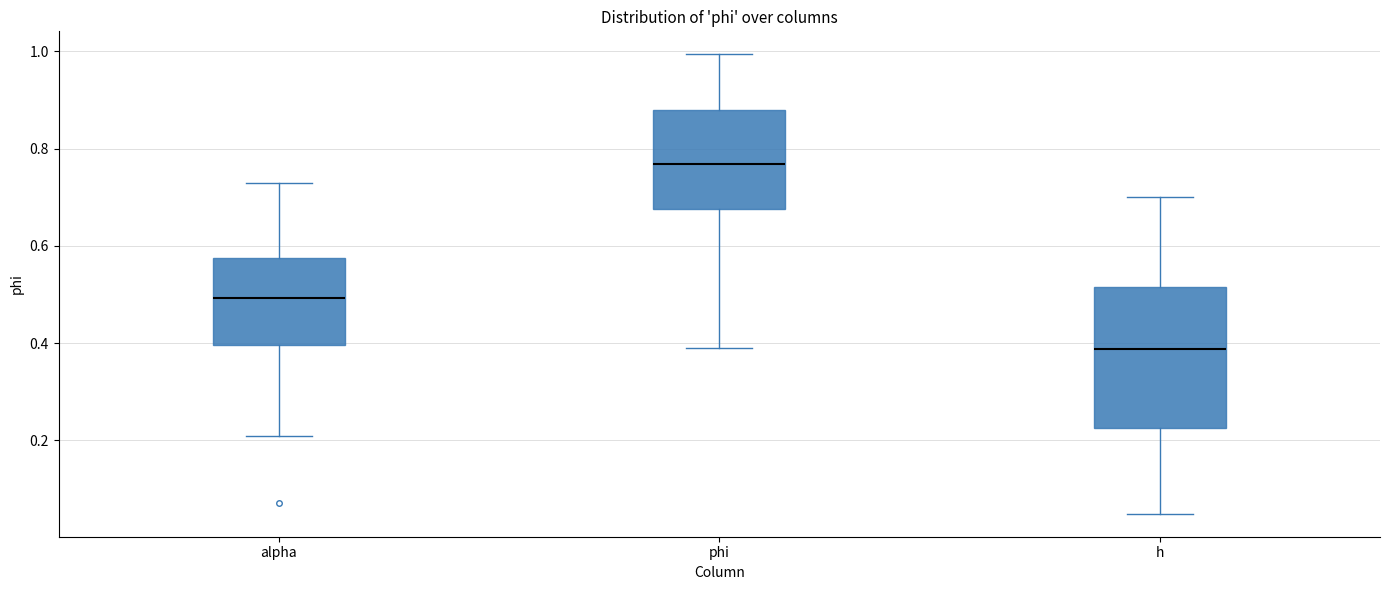

Reading left to right, transcribe this box plot: for each box, give where its median line is, the range the box spans, and where its two whiskers end, as read against the y-axis. The values are not printed on the chart, so give them approximately, as read against the axis.

alpha: median 0.50, box 0.40 to 0.58, whiskers 0.20 to 0.72
phi: median 0.76, box 0.68 to 0.88, whiskers 0.40 to 1.00
h: median 0.38, box 0.22 to 0.52, whiskers 0.04 to 0.70